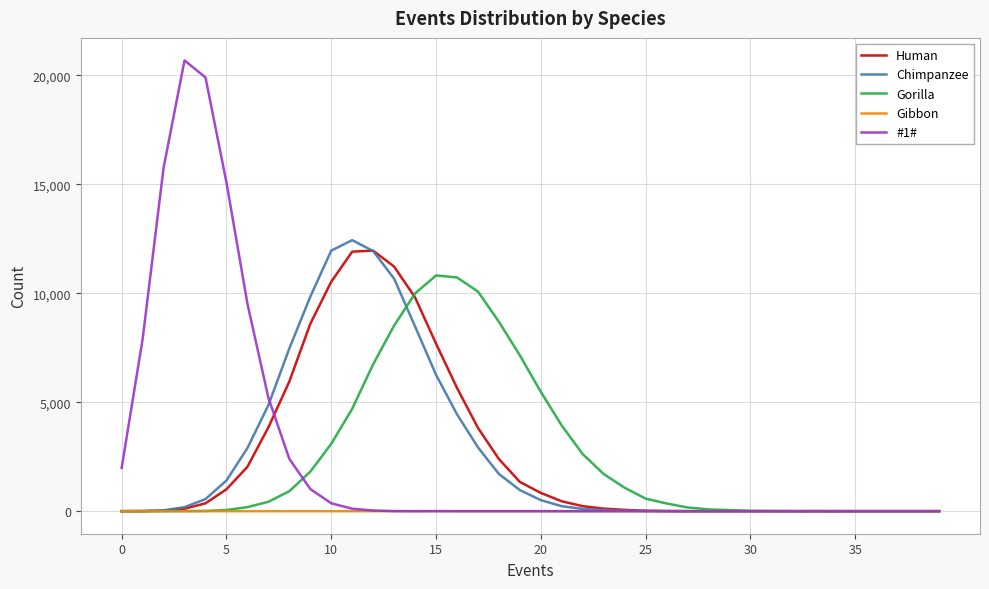

What is the difference between the second highest and minimum values in the Gorilla series?

10729